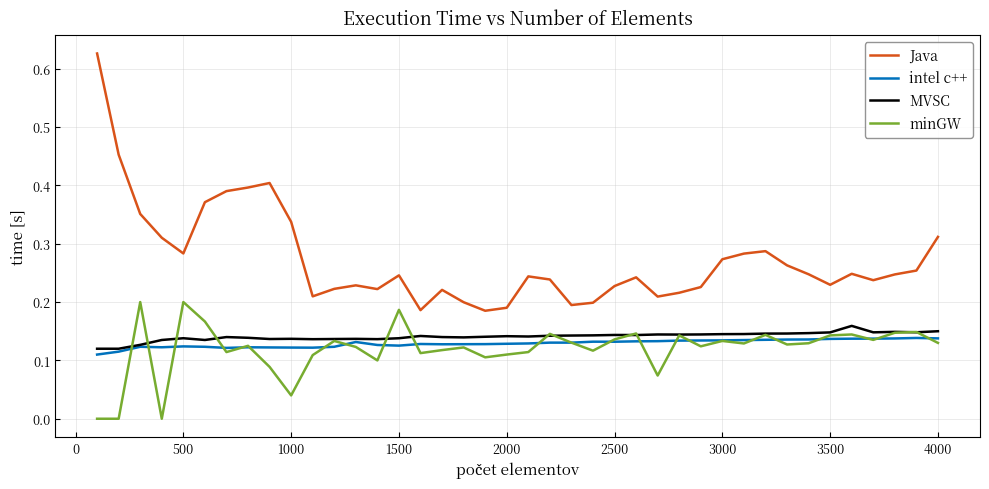

Which series has the largest total across all categories?

Java